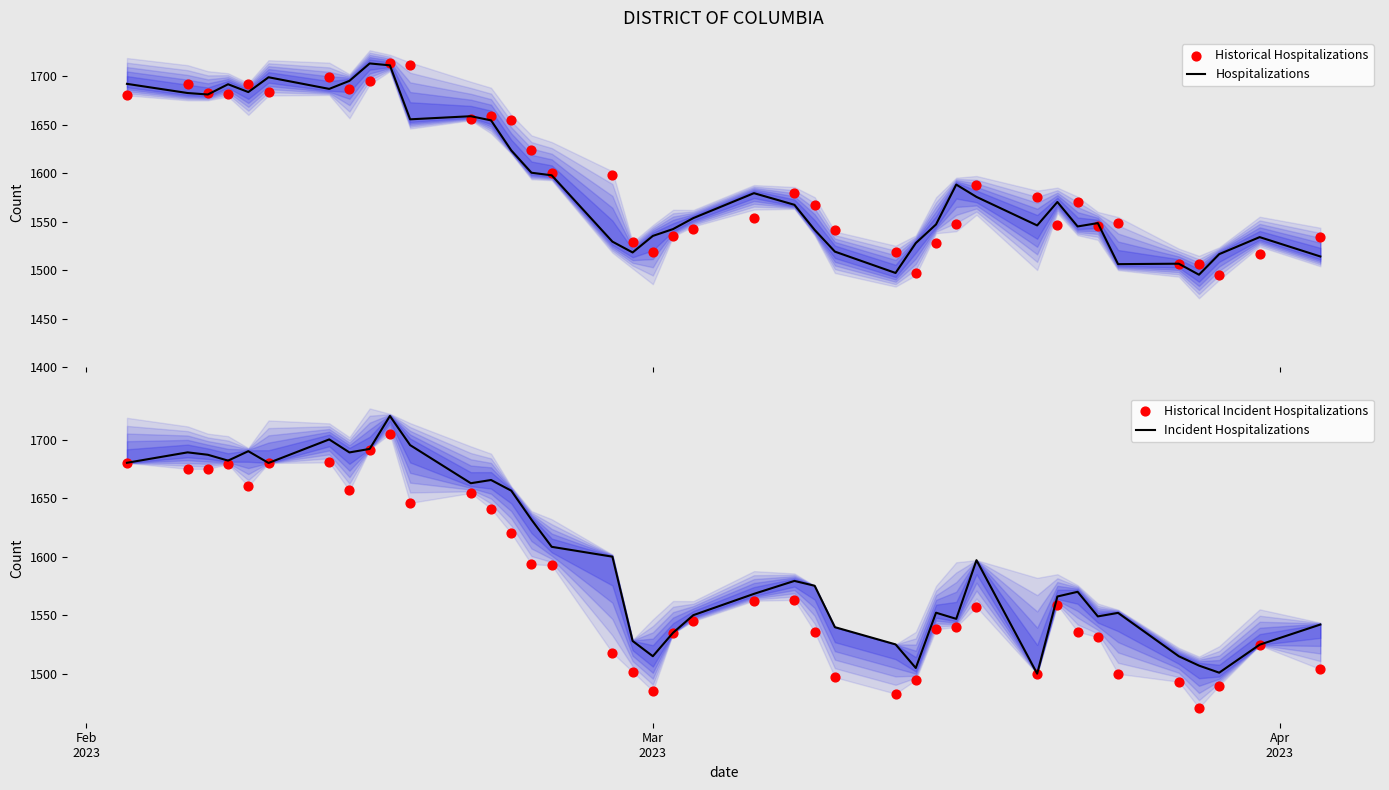

What is the highest value of the Hospitalizations series?

1713.0